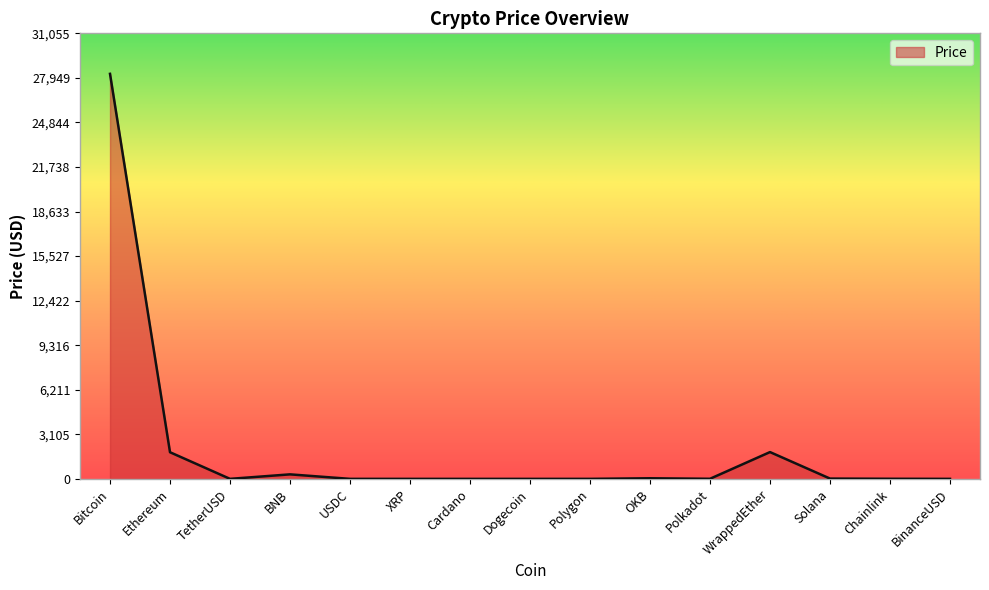

What is the difference between the maximum and minimum values?

28231.5